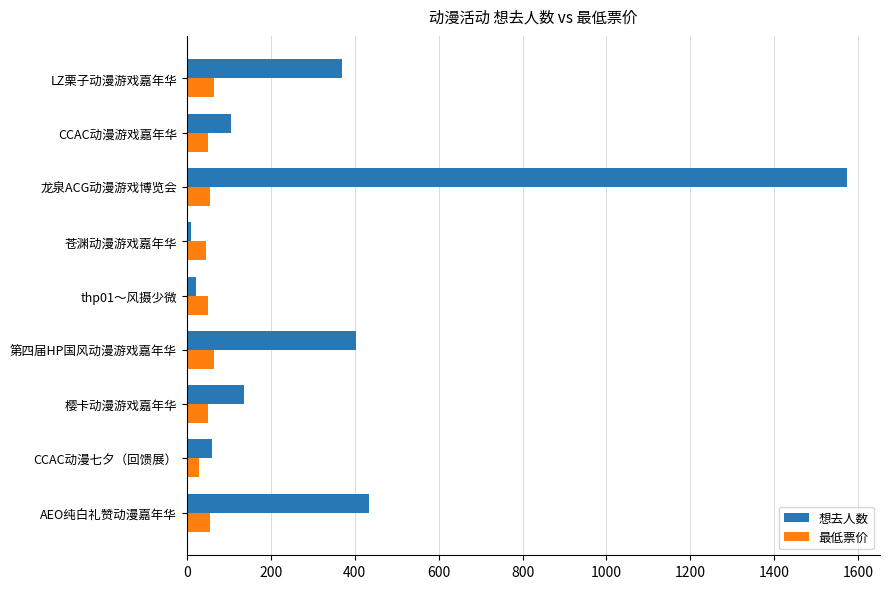

The 最低票价 series shows 65.0 at 第四届HP国风动漫游戏嘉年华. True or false?

True